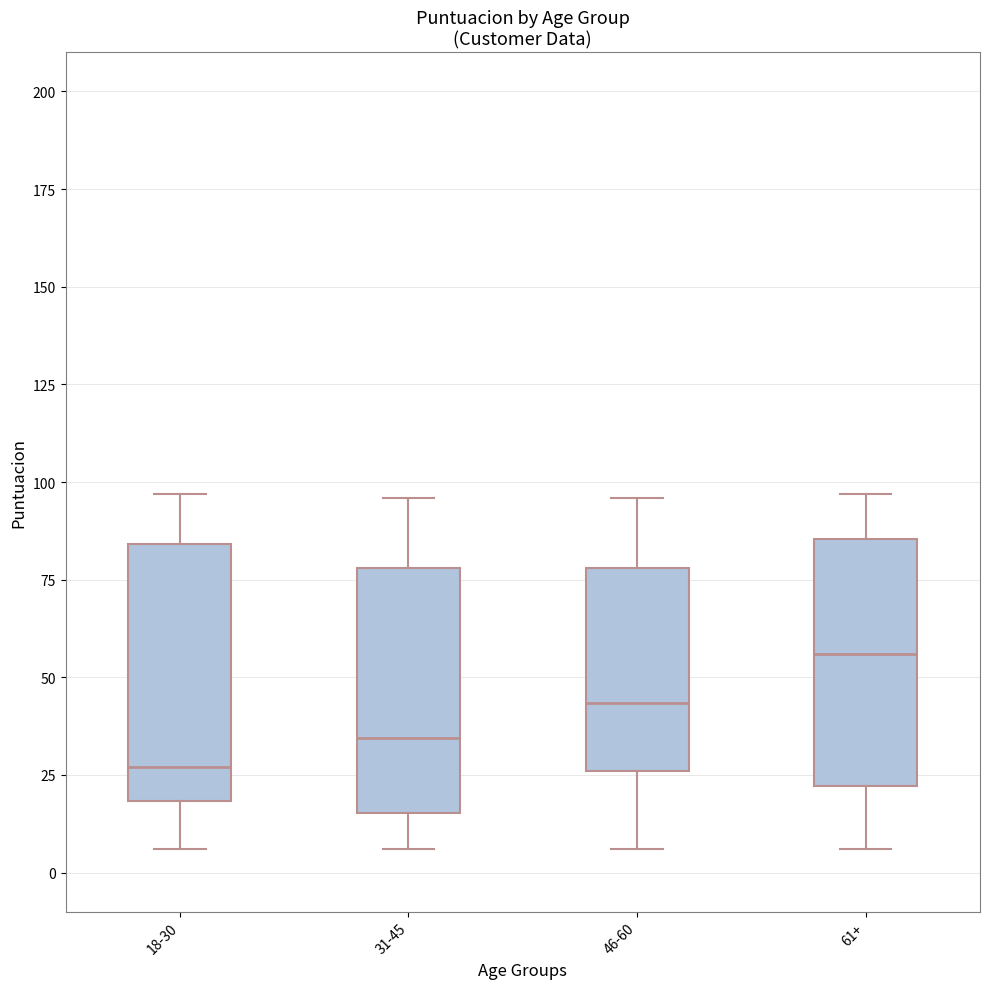

Which box's median line is the lowest?

18-30